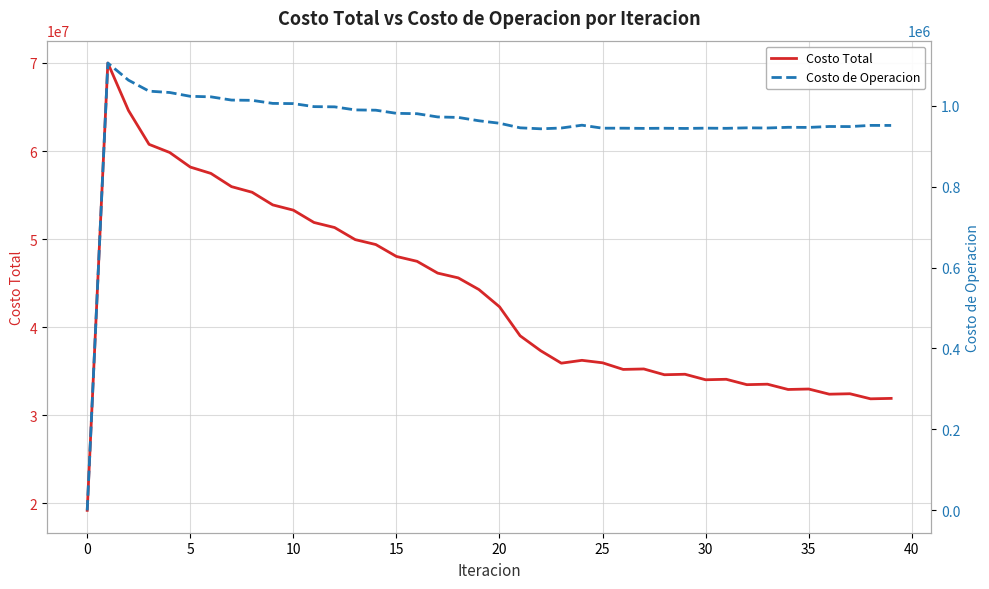

What is the minimum value for Costo Total?

19192513.5